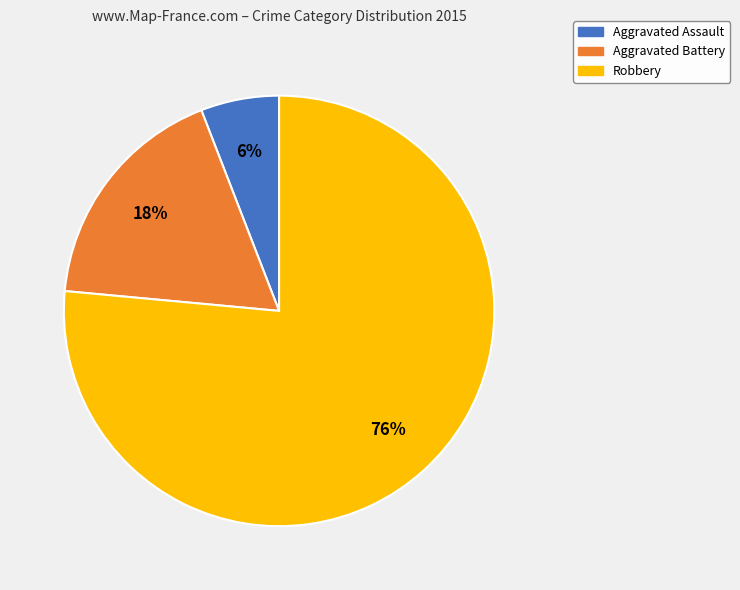

To the nearest percent, what is the average slice percentage?

33%